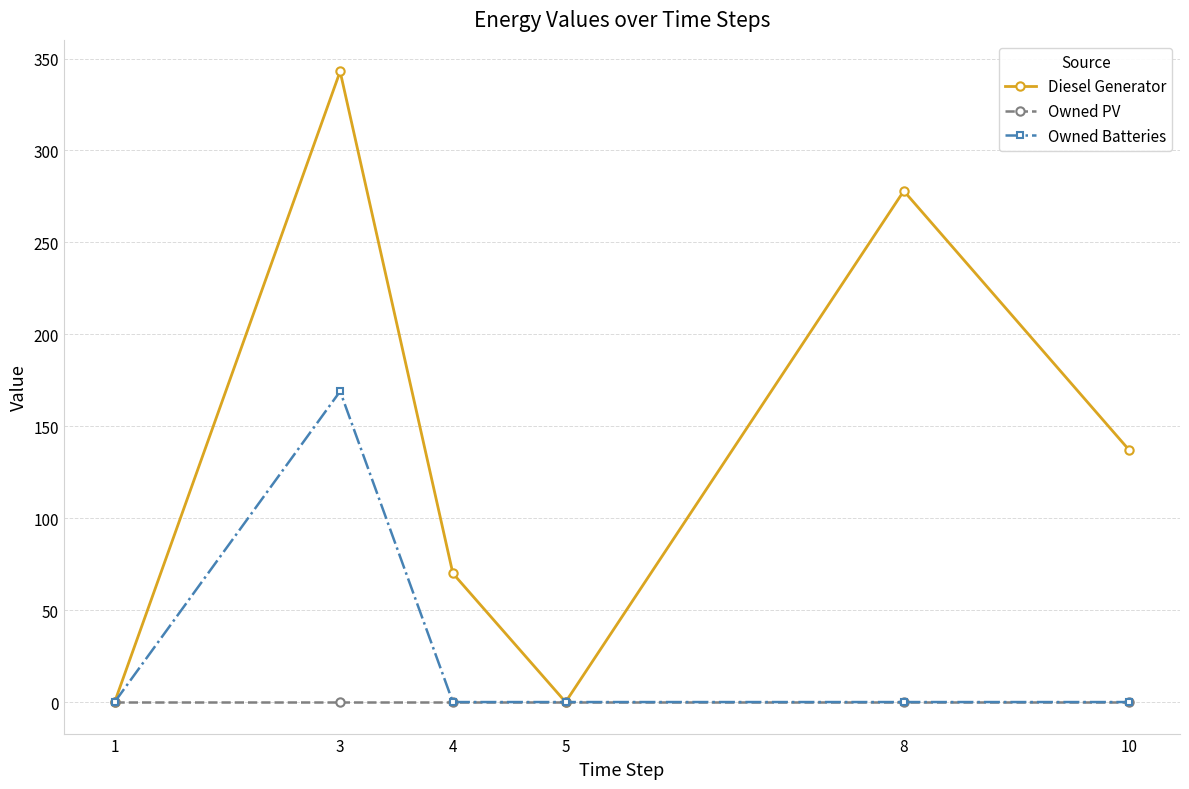

What is the greatest value displayed?

343.0